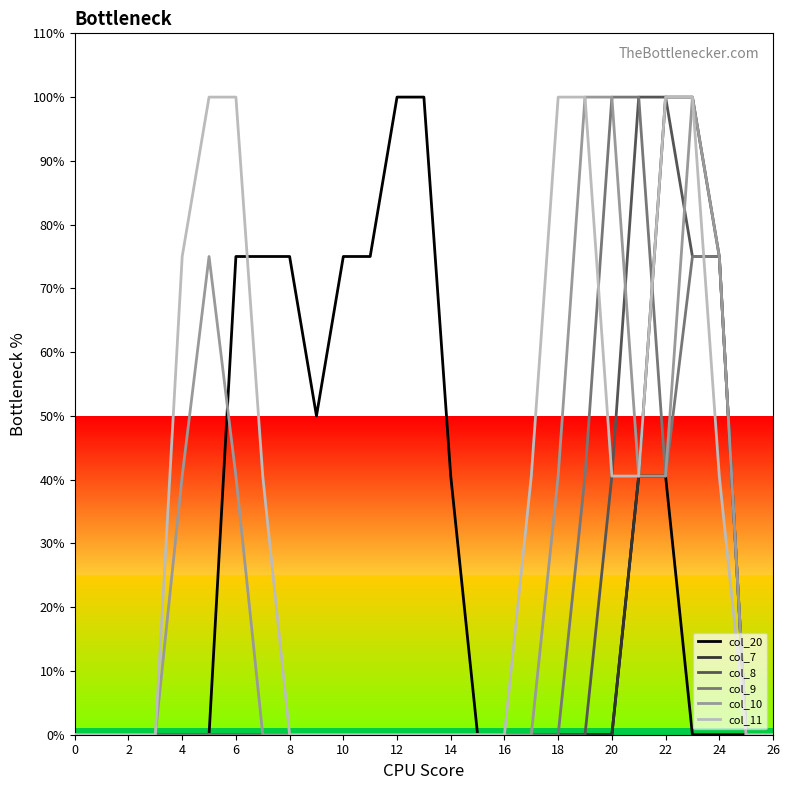

What are all the series names shown in the legend?

col_20, col_7, col_8, col_9, col_10, col_11